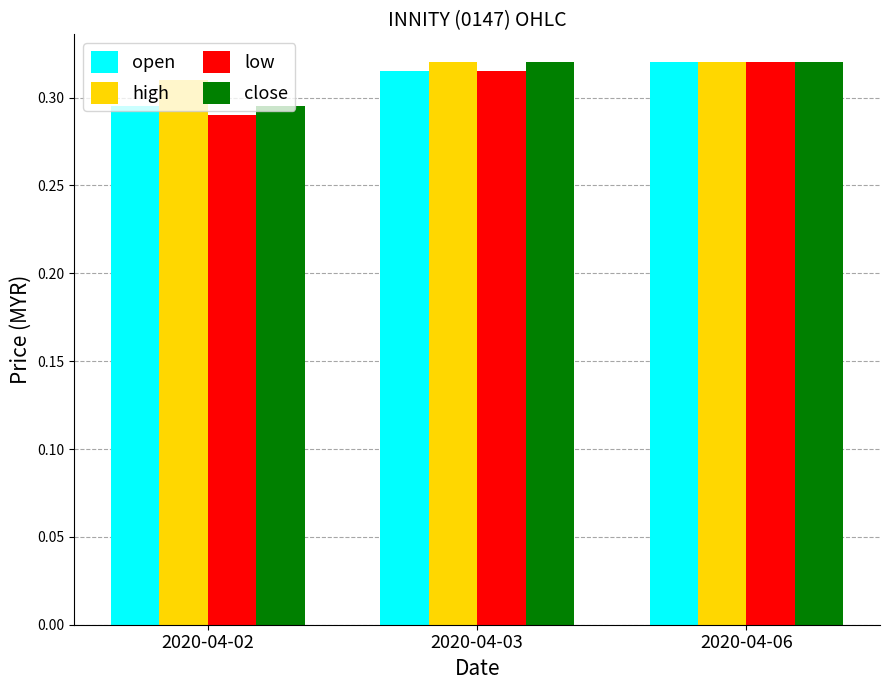

How many bars are there in total?

12